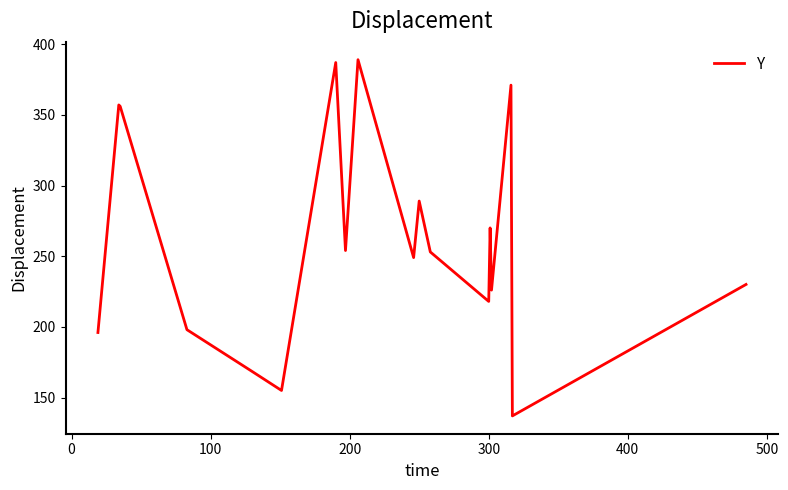

What is the difference between the maximum and minimum values?

252